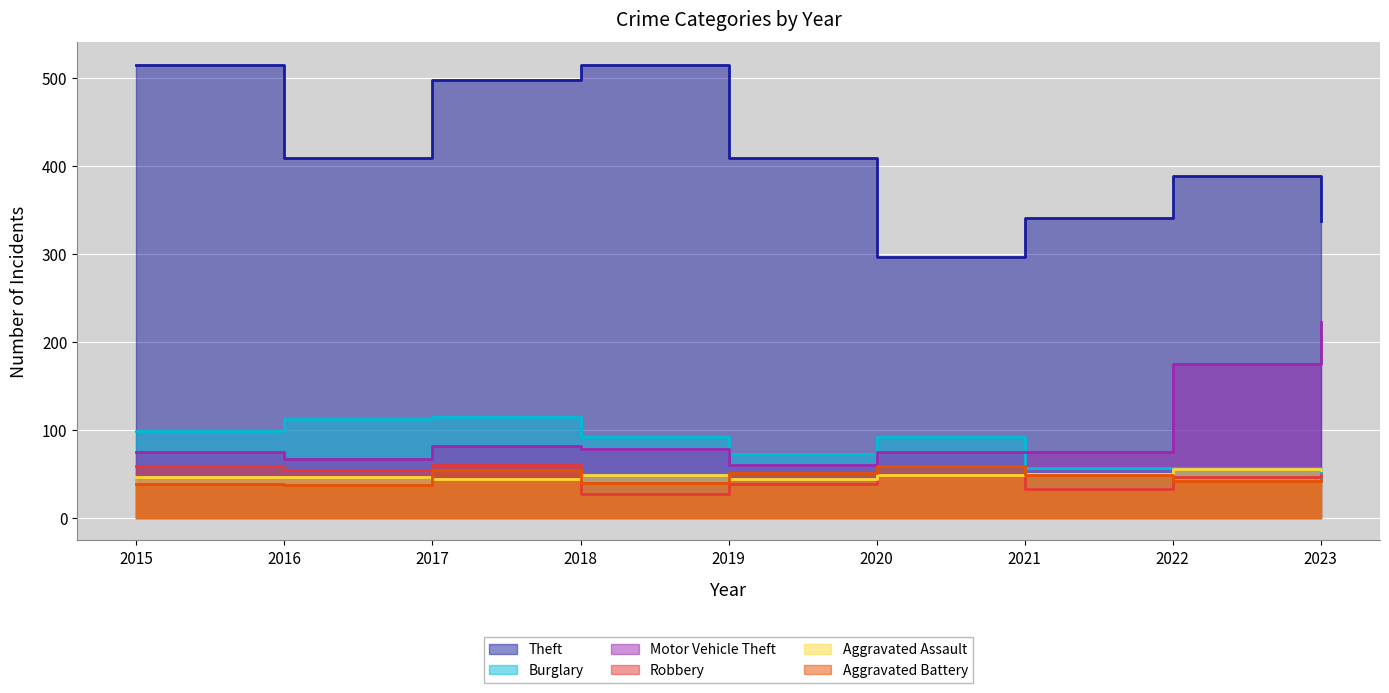

How many data points in Aggravated Battery are less than 43?

4